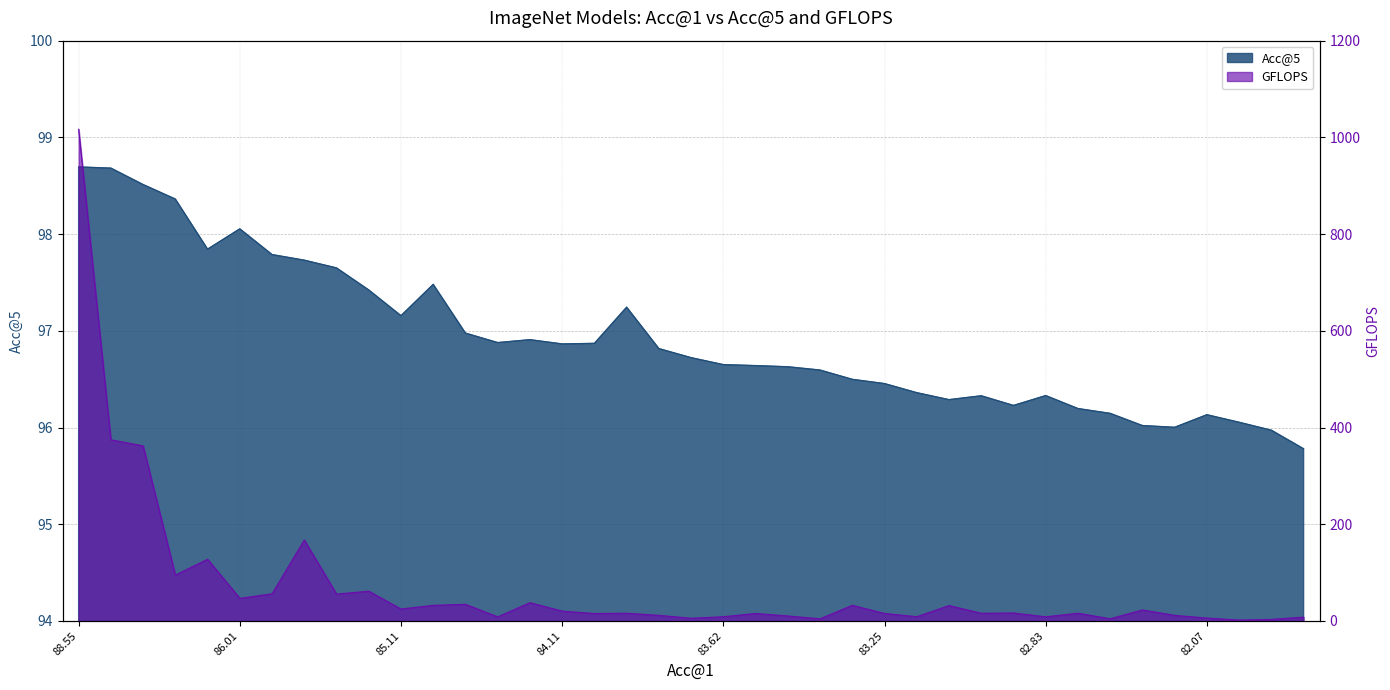

How many times do GFLOPS and Acc@5 cross each other?

5